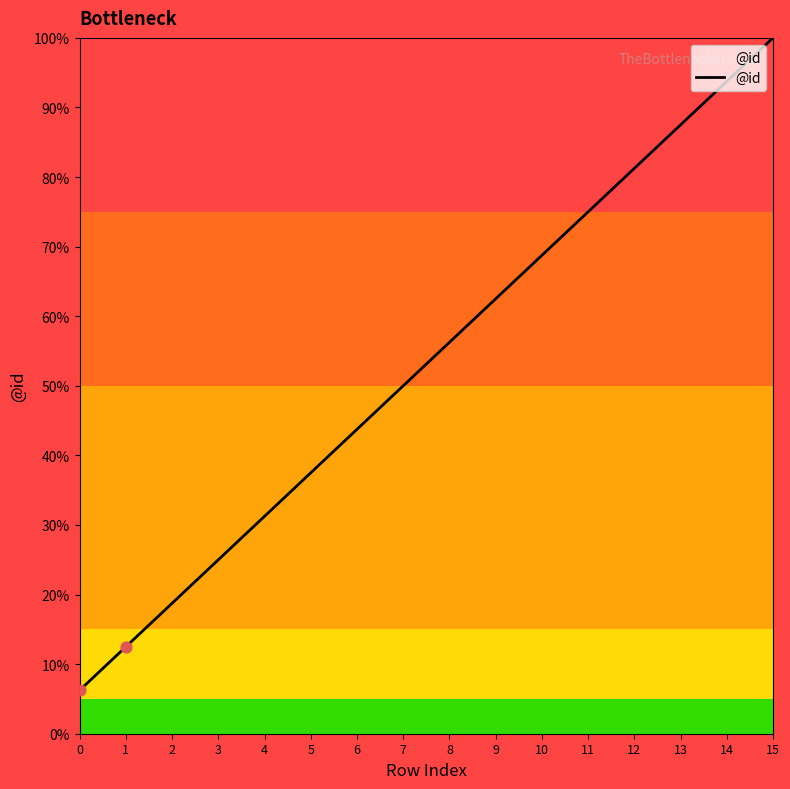

Which has a higher value, 1 or 4?

4